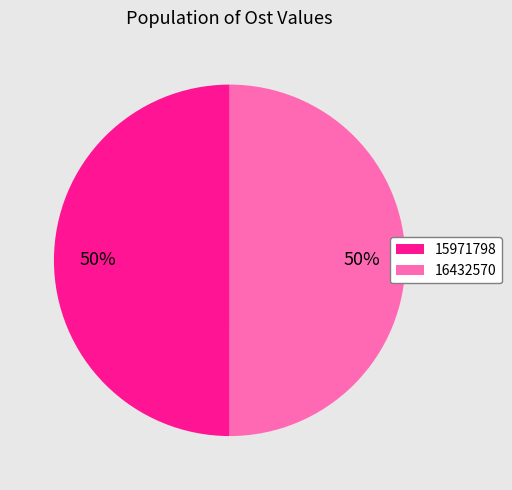

What is the ratio of the value at 16432570 to the value at 15971798?

1.0